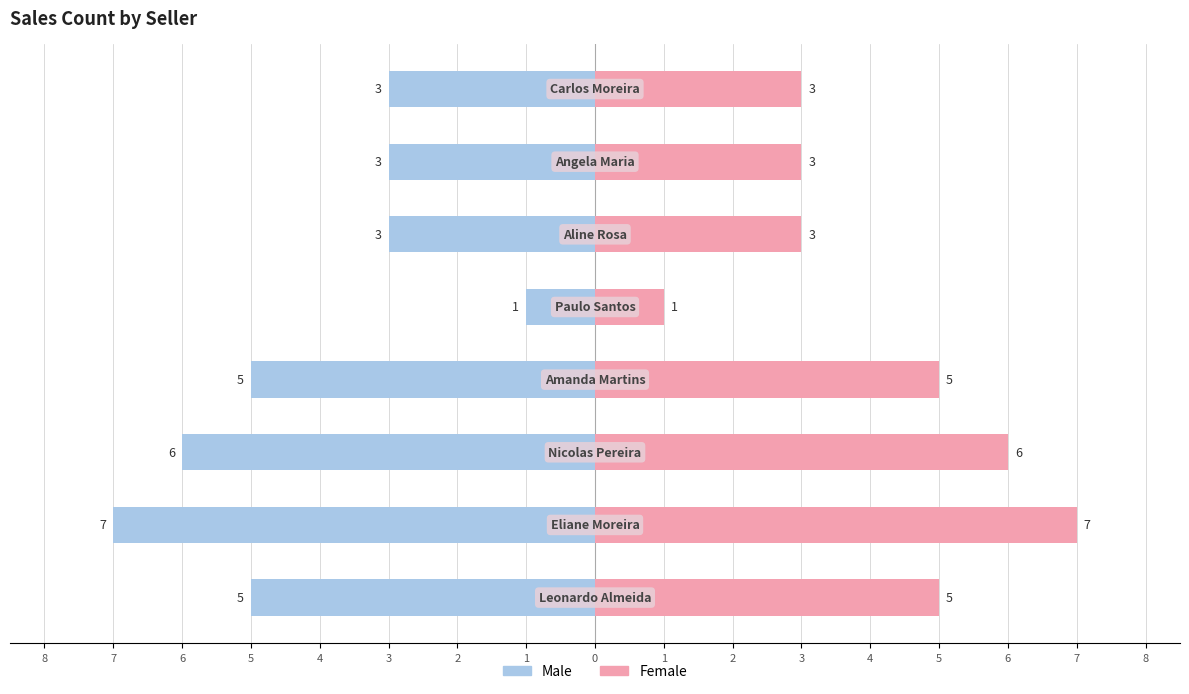

What is the difference between the maximum and minimum values in the Male series?

6